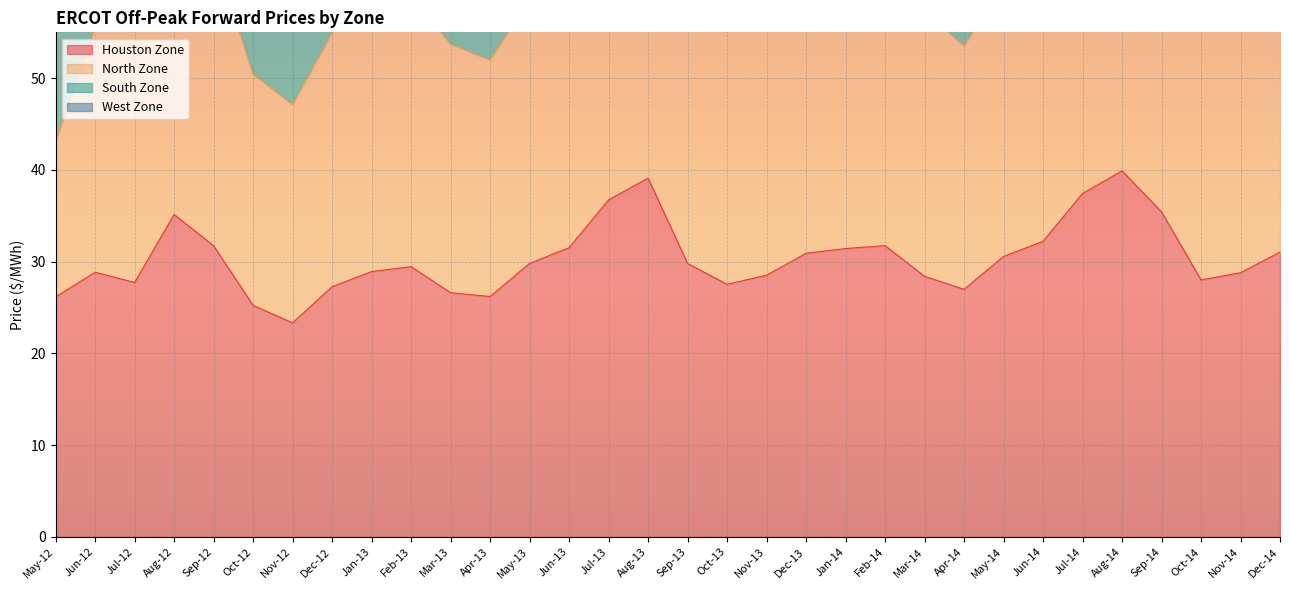

Which series has the largest total across all categories?

North Zone